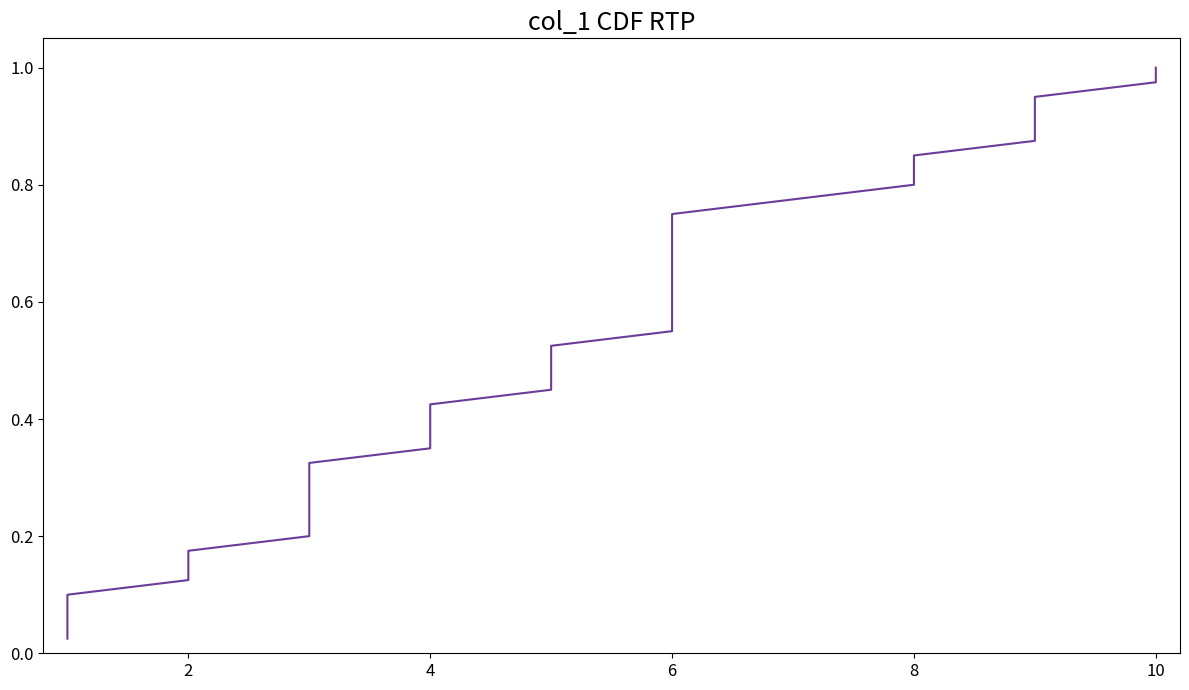

Between 6 and 10, which is larger?

10